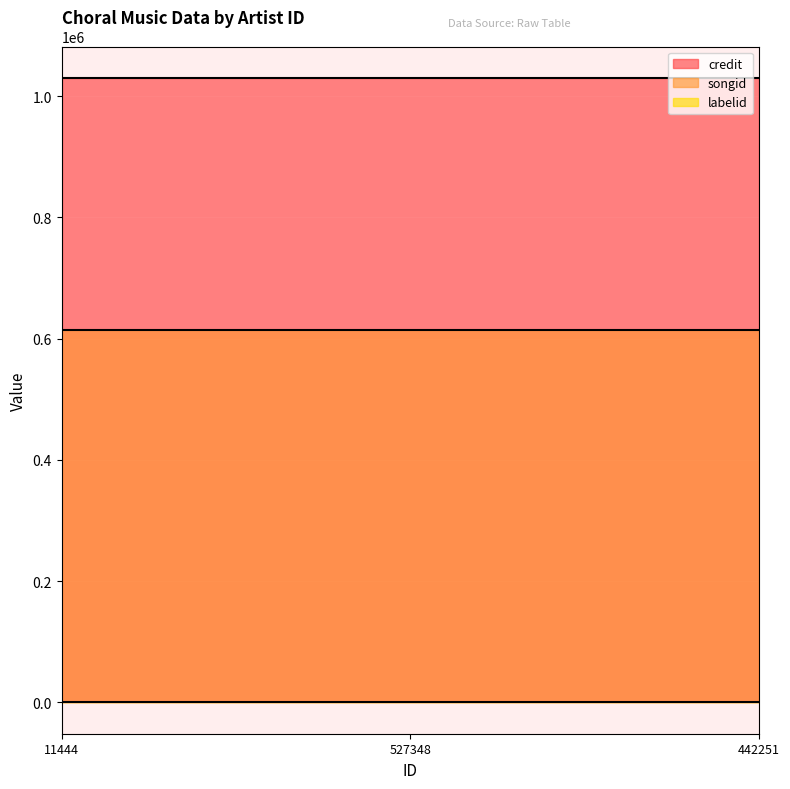

Which series changed the most between 527348 and 442251?

credit